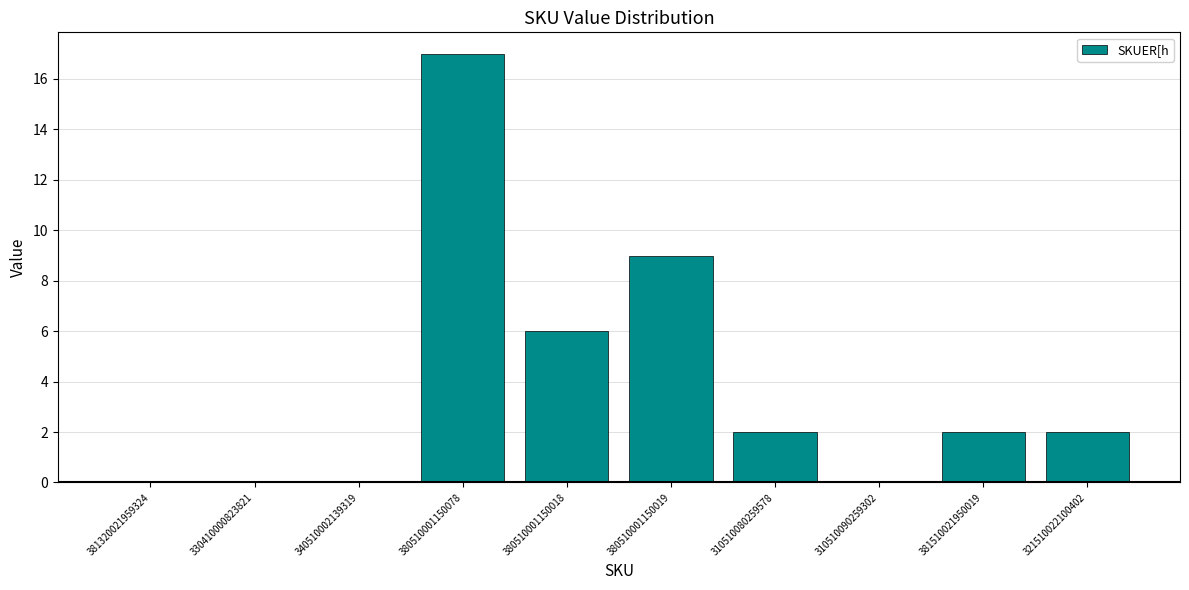

Count the number of data series in this chart.

1